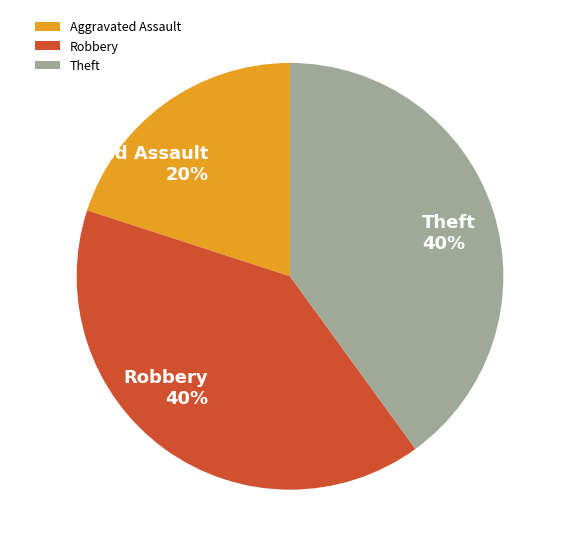

Combined, do Aggravated Assault and Robbery account for over 50%?

Yes